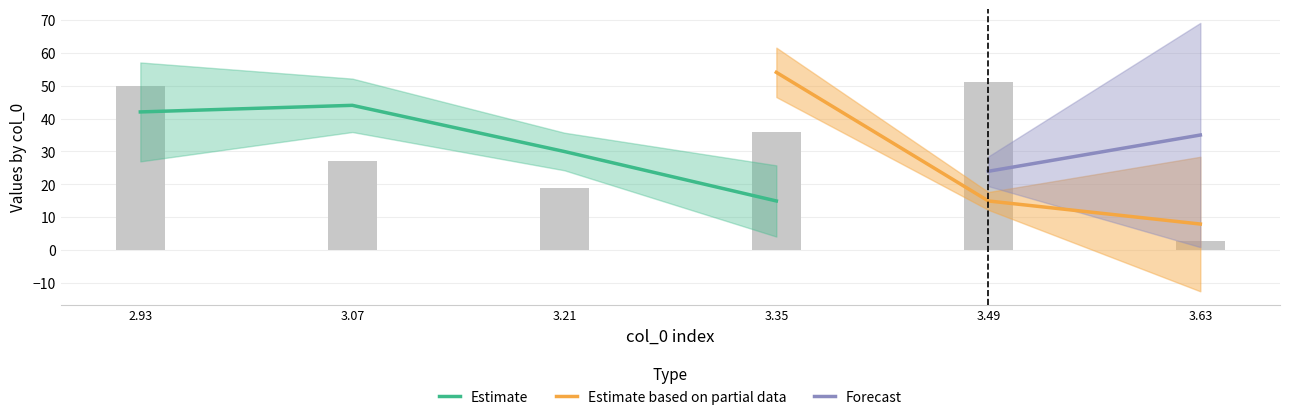

What is the value of the col_4 bar at the 5th from the left?

51.0